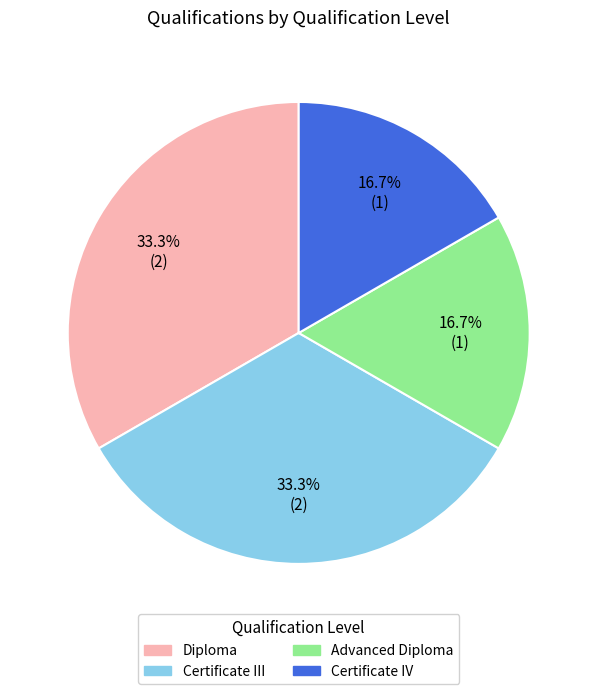

Is there a majority slice in this chart?

No